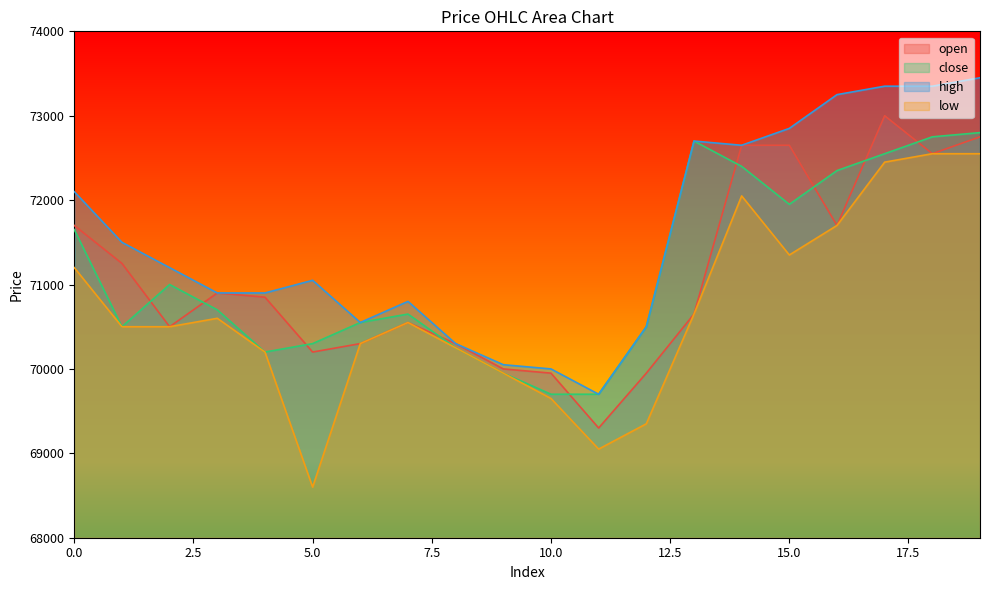

True or false: close has a value of 93590 at 5.0.

False